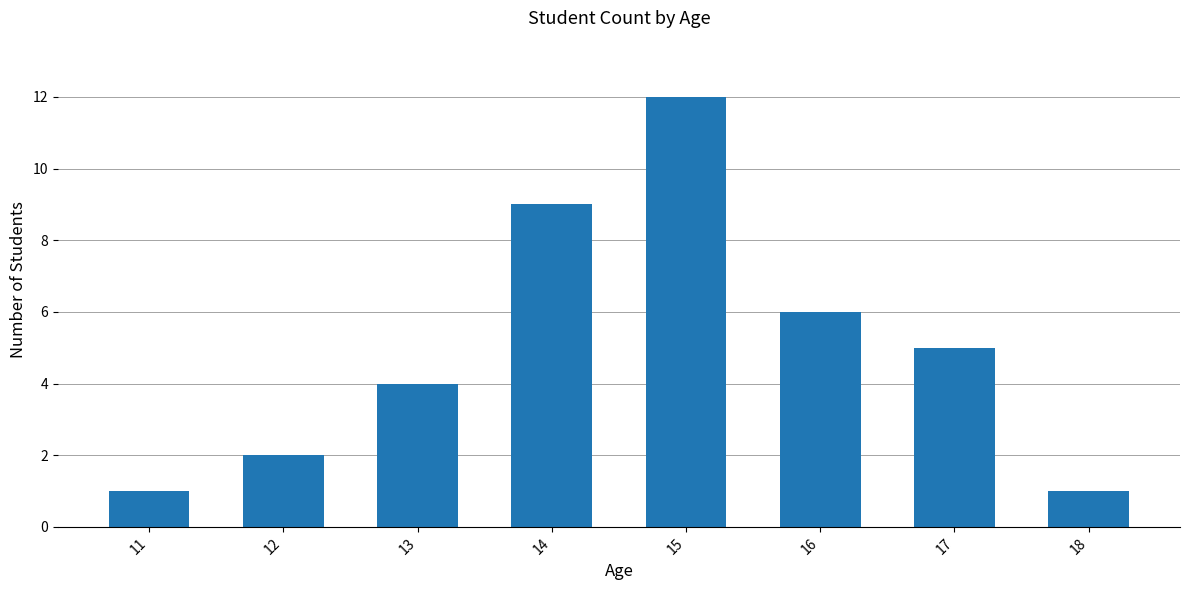

Reading left to right, list all the values displayed in this chart.

11=1	12=2	13=4	14=9	15=12	16=6	17=5	18=1